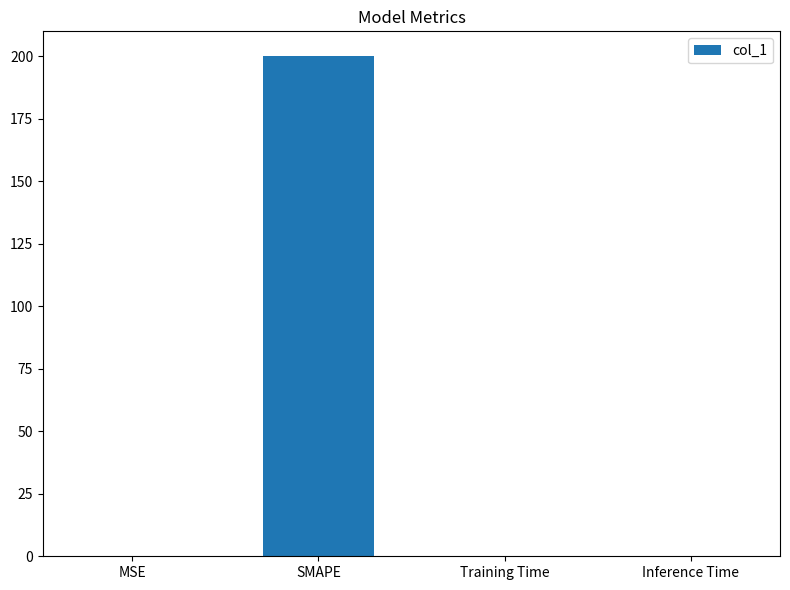

True or false: the data shows 0.0 at Inference Time.

True